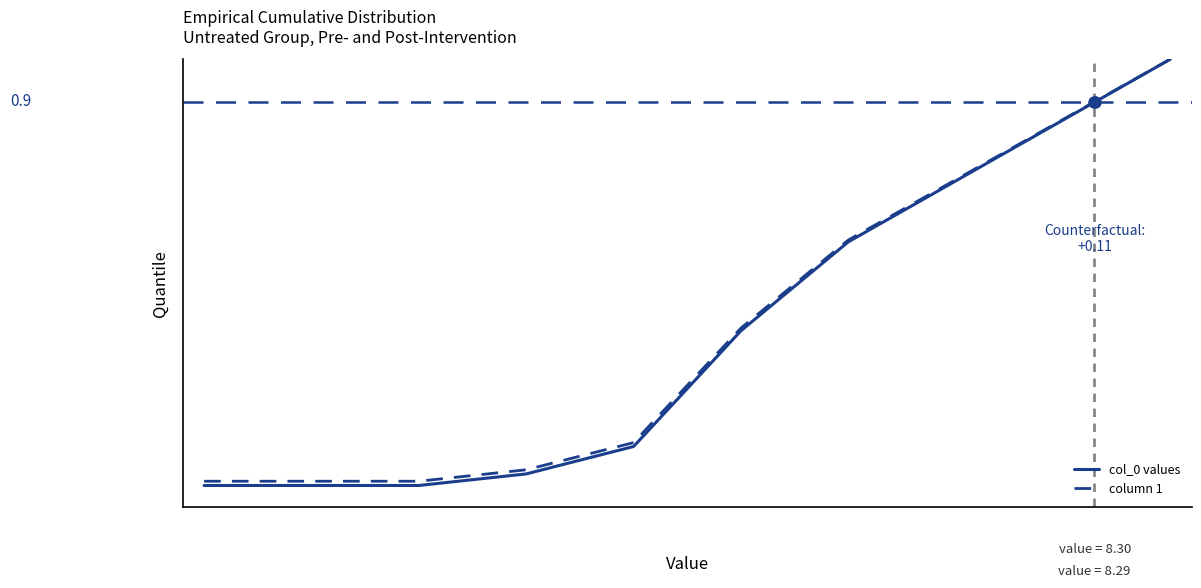

Does the chart display data point markers on the line(s)?

No